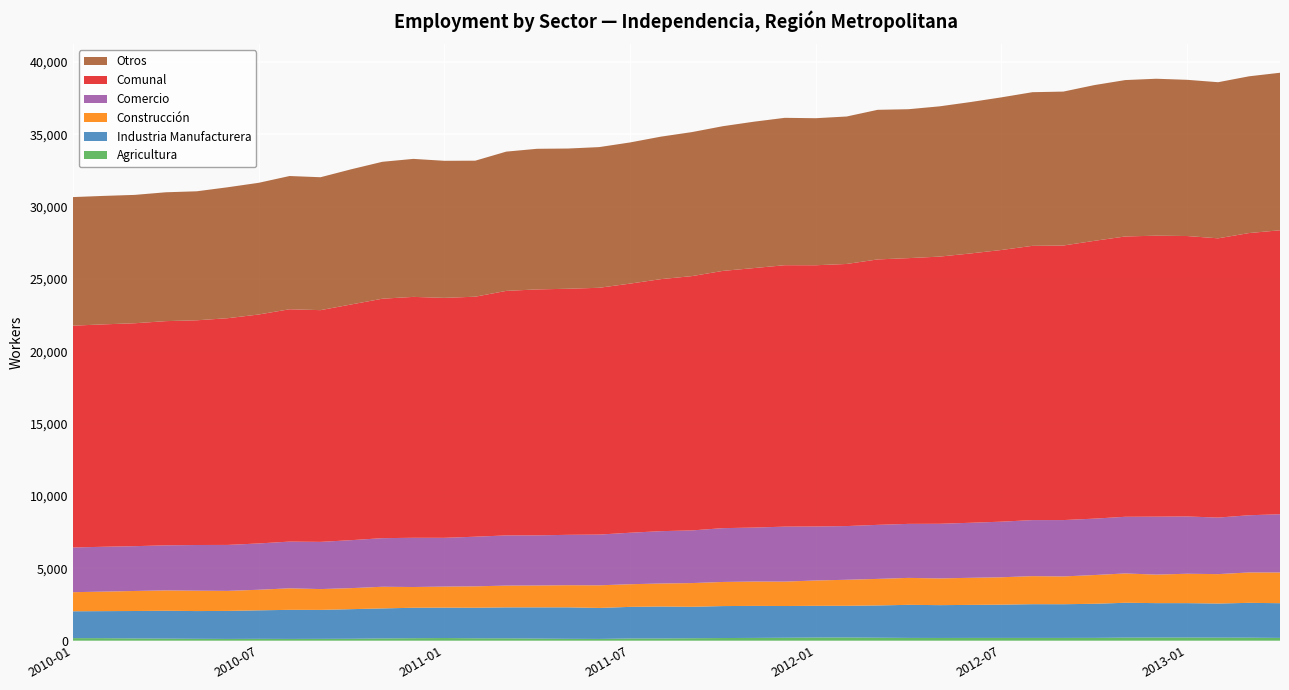

Reading left to right, extract all data points from this chart.

Agricultura: 178	174	156	145	132	123	129	123	128	135	157	172	184	166	164	148	131	123	153	154	170	184	192	205	219	223	207	193	189	192	193	192	193	195	214	217	219	213	209	193
Industria Manufacturera: 1855	1869	1896	1924	1916	1935	1970	2010	2001	2045	2074	2105	2101	2112	2139	2156	2174	2140	2185	2207	2174	2209	2213	2192	2191	2189	2230	2285	2269	2282	2298	2332	2328	2356	2407	2380	2377	2356	2407	2399
Construcción: 1319	1350	1385	1408	1409	1385	1422	1488	1439	1454	1497	1433	1455	1479	1505	1512	1530	1564	1565	1592	1639	1667	1684	1687	1752	1799	1834	1863	1846	1873	1893	1938	1920	1987	2027	1971	2031	2032	2101	2123
Comercio: 3092	3100	3098	3114	3158	3177	3201	3229	3263	3316	3360	3403	3371	3431	3469	3465	3483	3508	3559	3619	3640	3720	3730	3800	3732	3713	3736	3734	3777	3804	3844	3874	3897	3899	3917	4006	3960	3910	3954	4026
Comunal: 15332	15373	15408	15498	15532	15671	15825	16060	16018	16295	16552	16652	16586	16590	16903	17001	17010	17059	17220	17421	17578	17782	17937	18071	18058	18117	18348	18369	18468	18616	18779	18957	18978	19202	19376	19422	19385	19302	19506	19629
Otros: 8888	8880	8873	8907	8917	9051	9103	9210	9187	9345	9464	9539	9475	9402	9626	9720	9692	9724	9758	9849	9955	10002	10118	10187	10164	10193	10341	10294	10387	10465	10551	10621	10640	10765	10811	10848	10798	10791	10835	10888